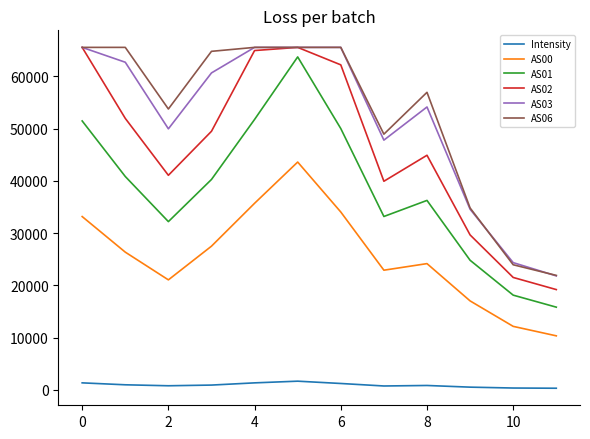

What is the maximum value shown in the chart?

65535.0